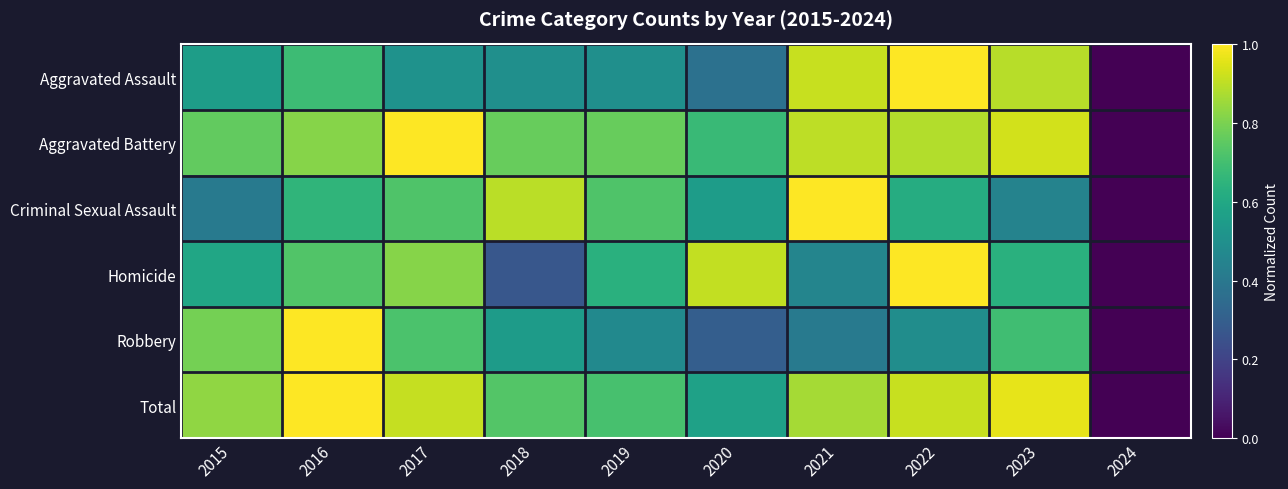

Rank the series by their maximum value, from lowest to highest.

Aggravated Assault, Aggravated Battery, Criminal Sexual Assault, Homicide, Robbery, Total